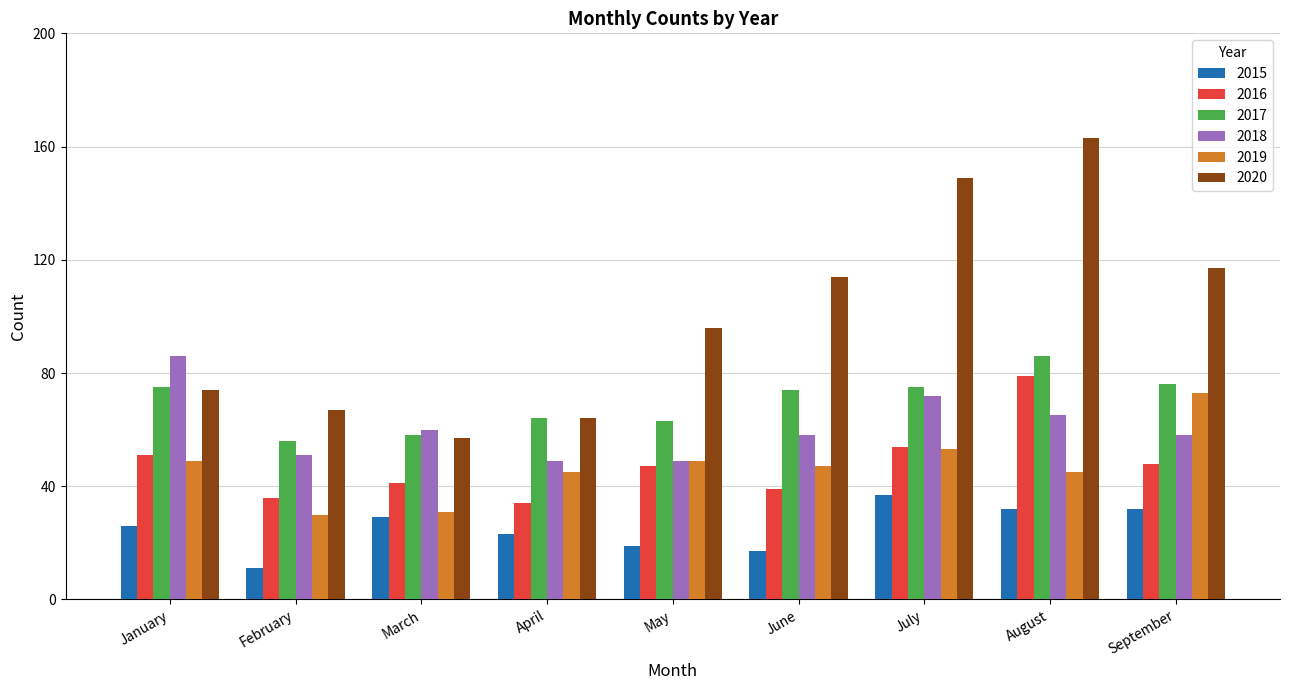

Count the number of data series in this chart.

6